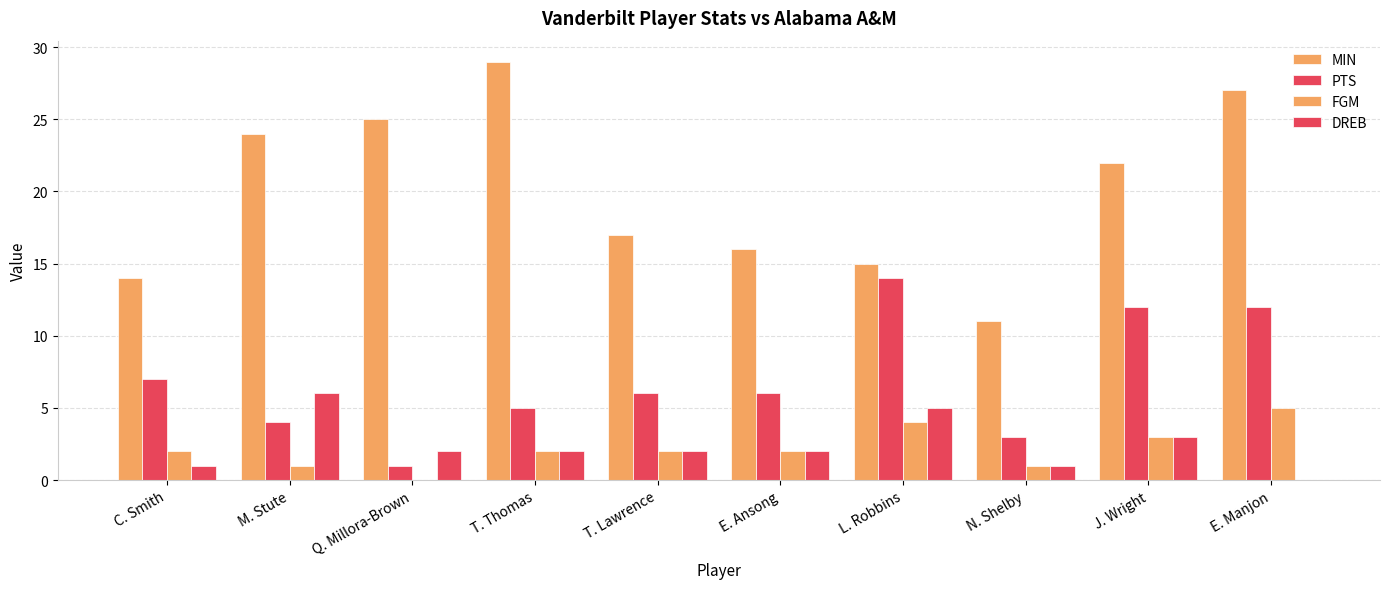

What is the difference between the maximum and minimum values in the PTS series?

13